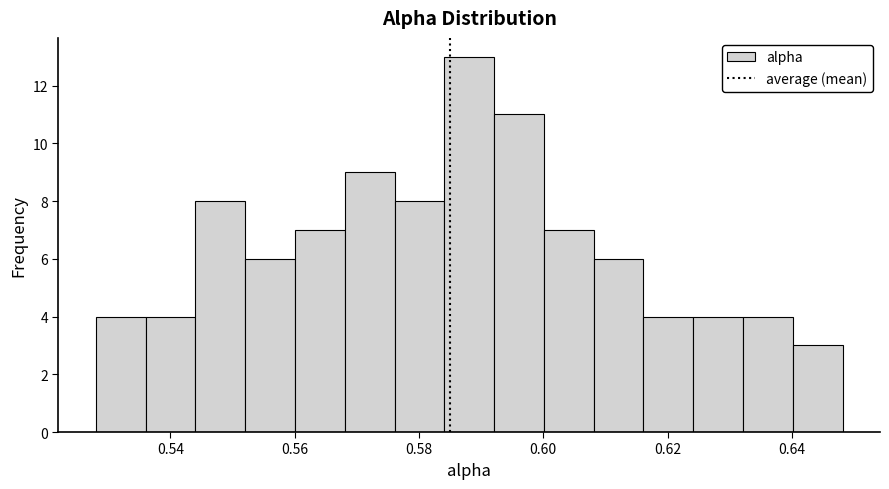

Reading left to right, list every bar in this chart as the range it spans on the x-axis followed by its height. Neither the bar edges nor the heights are printed on the chart, so give them approximately, as read against the axes.

0.528 to 0.536: 4
0.536 to 0.544: 4
0.544 to 0.552: 8
0.552 to 0.560: 6
0.560 to 0.568: 7
0.568 to 0.576: 9
0.576 to 0.584: 8
0.584 to 0.592: 13
0.592 to 0.600: 11
0.600 to 0.608: 7
0.608 to 0.616: 6
0.616 to 0.624: 4
0.624 to 0.632: 4
0.632 to 0.640: 4
0.640 to 0.648: 3